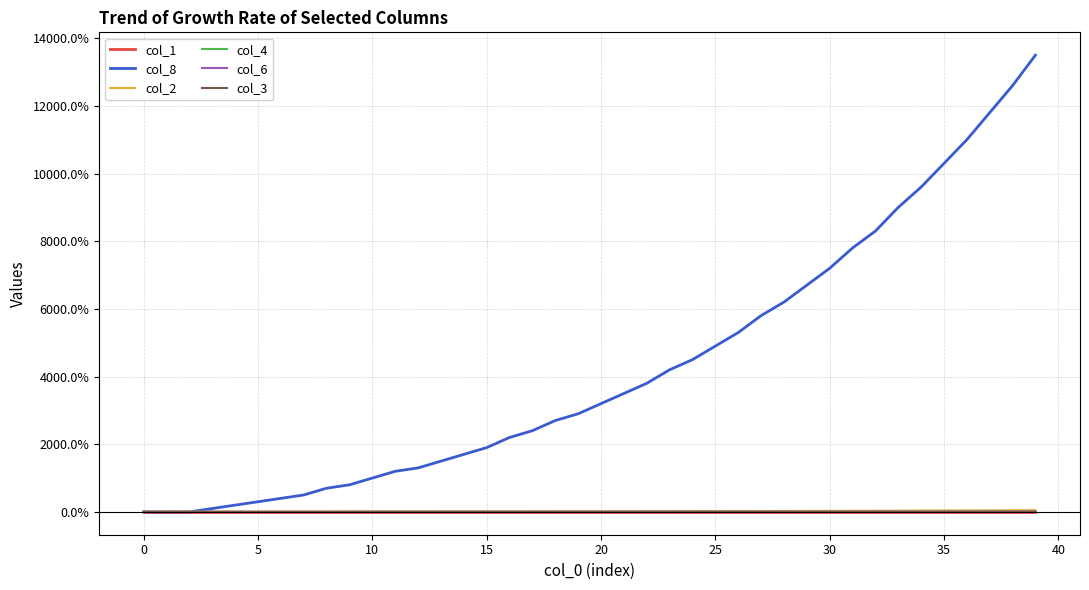

Which series has the widest spread of values?

col_8